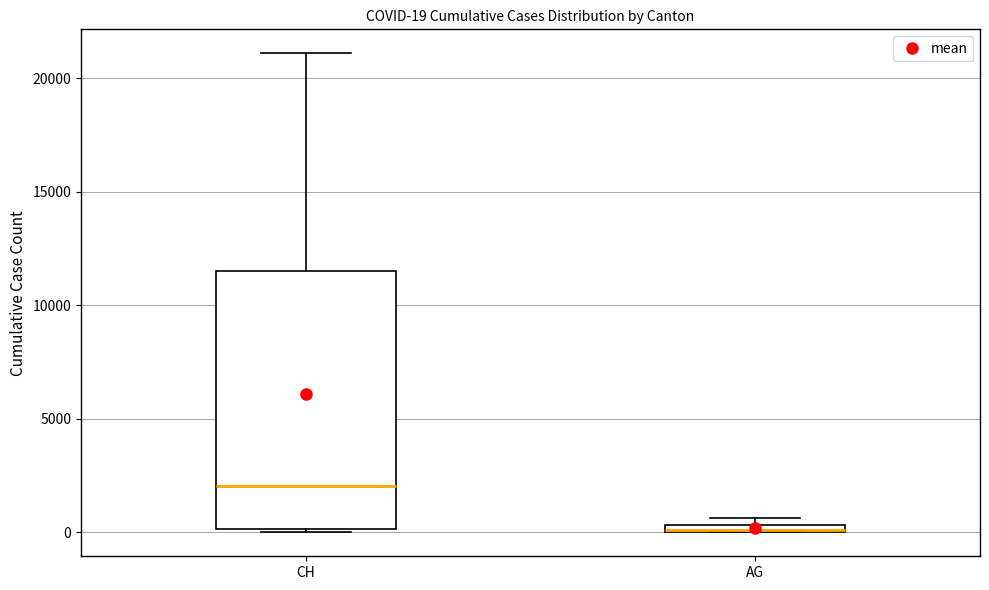

Comparing the boxes themselves (not the whiskers), which one is the tallest?

CH